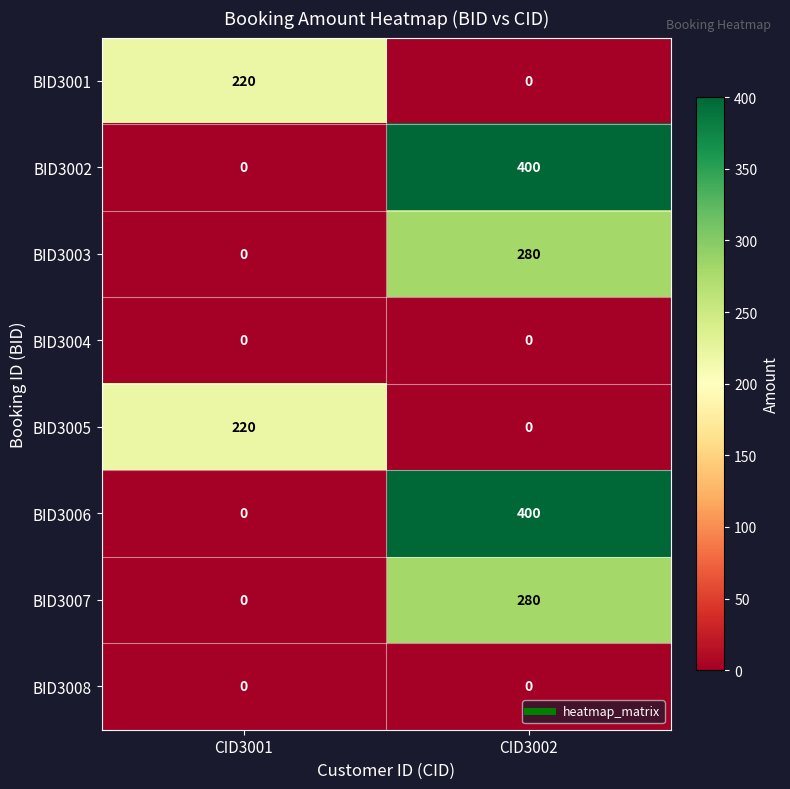

Rank the categories by BID3005 value from highest to lowest.

CID3001, CID3002